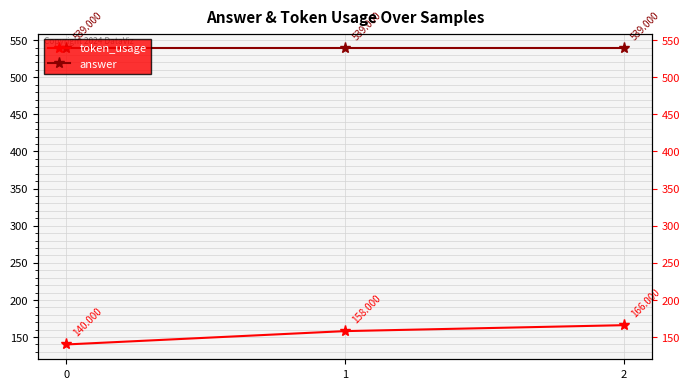

What is the difference between the token_usage values at 0 and 2?

26